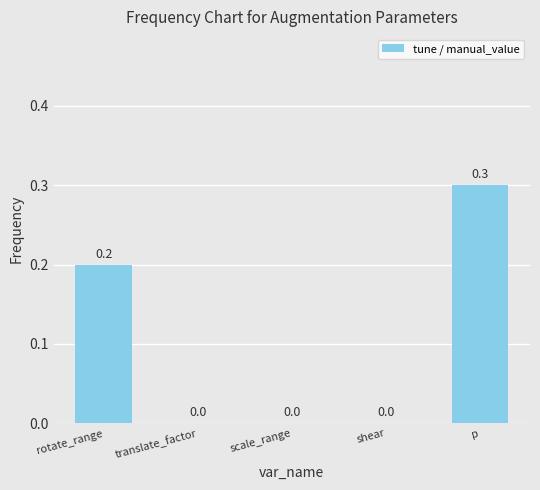

What is the sum of all values?

0.5